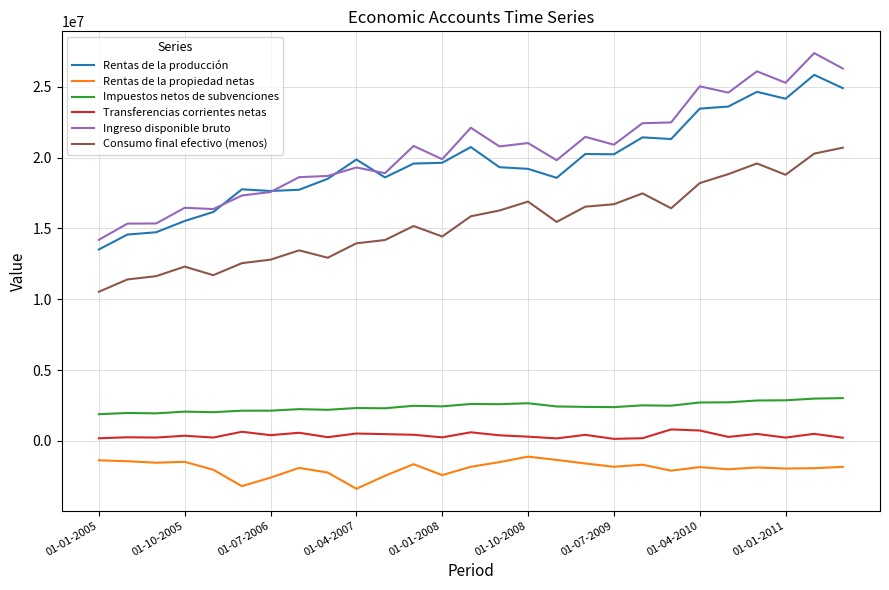

What is the difference between the maximum and minimum values in the Rentas de la producción series?

12335235